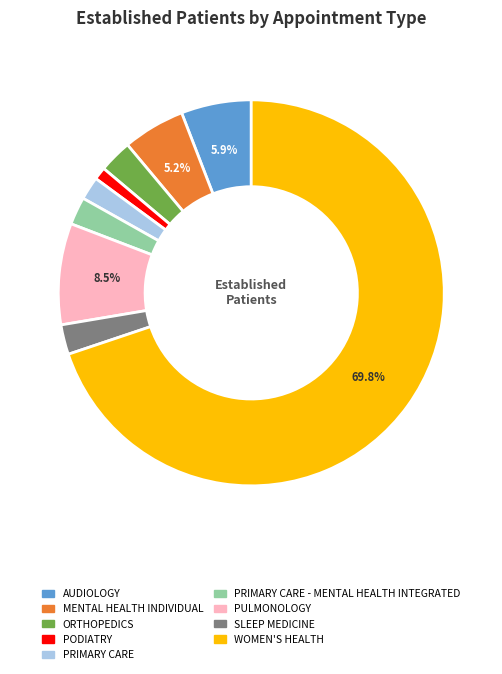

Is there any slice that represents more than half of the pie?

Yes